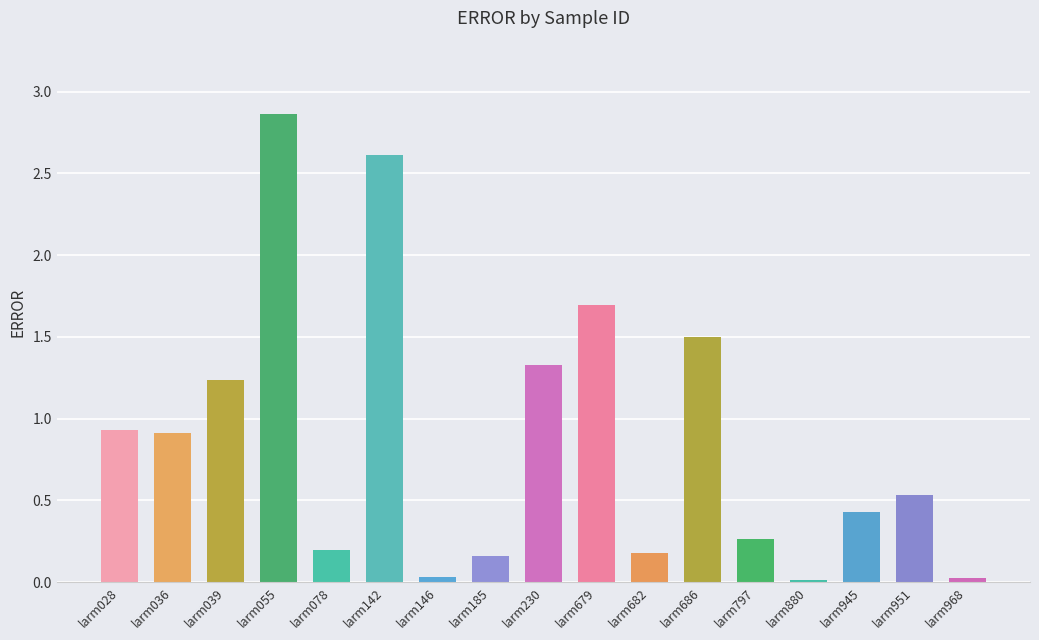

What is the change in value from larm036 to larm055?

+2.0